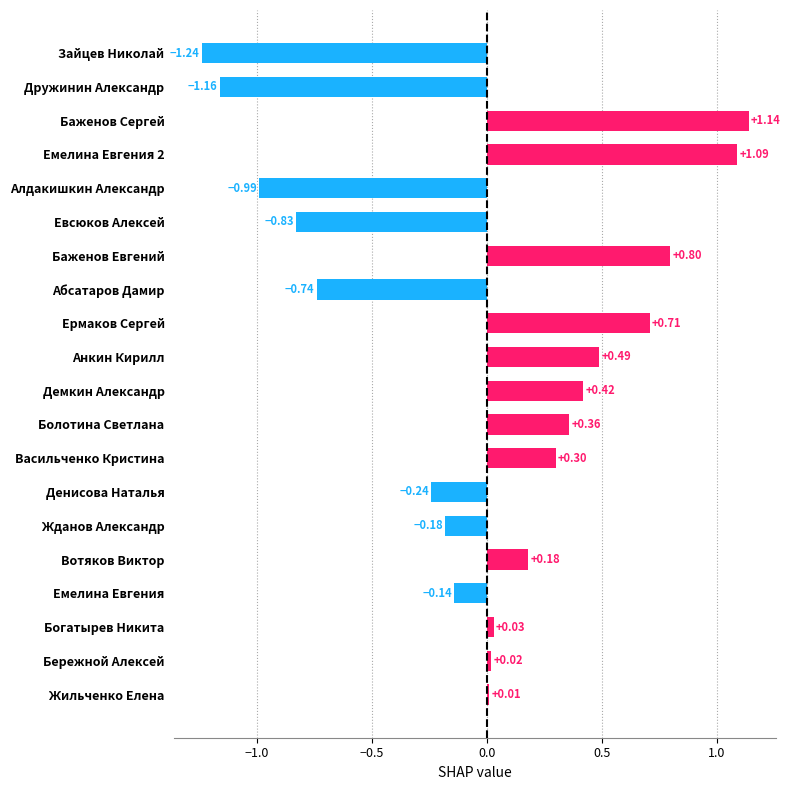

How many values exceed 0?

12